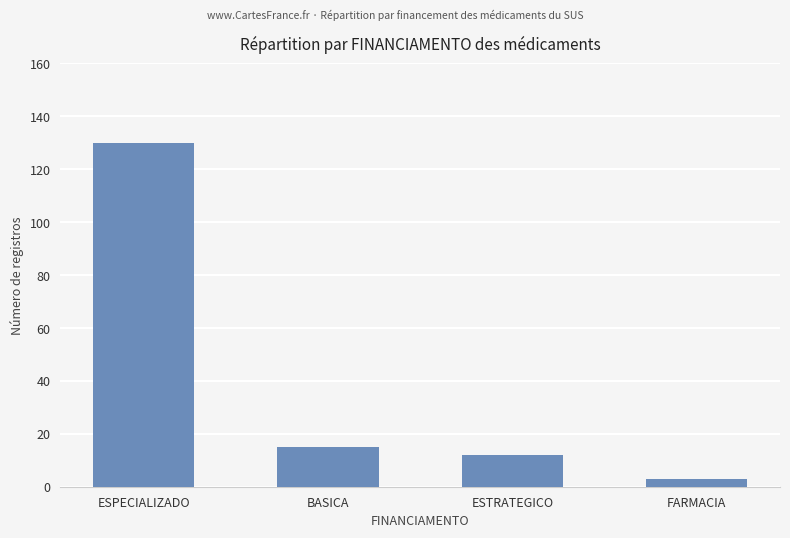

At which category does the chart reach its peak across all series?

ESPECIALIZADO